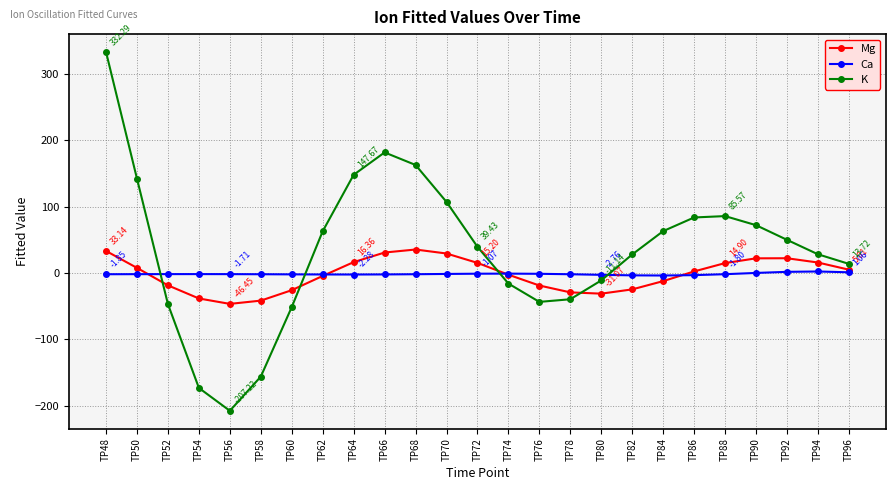

True or false: Mg and Ca cross at least once.

True